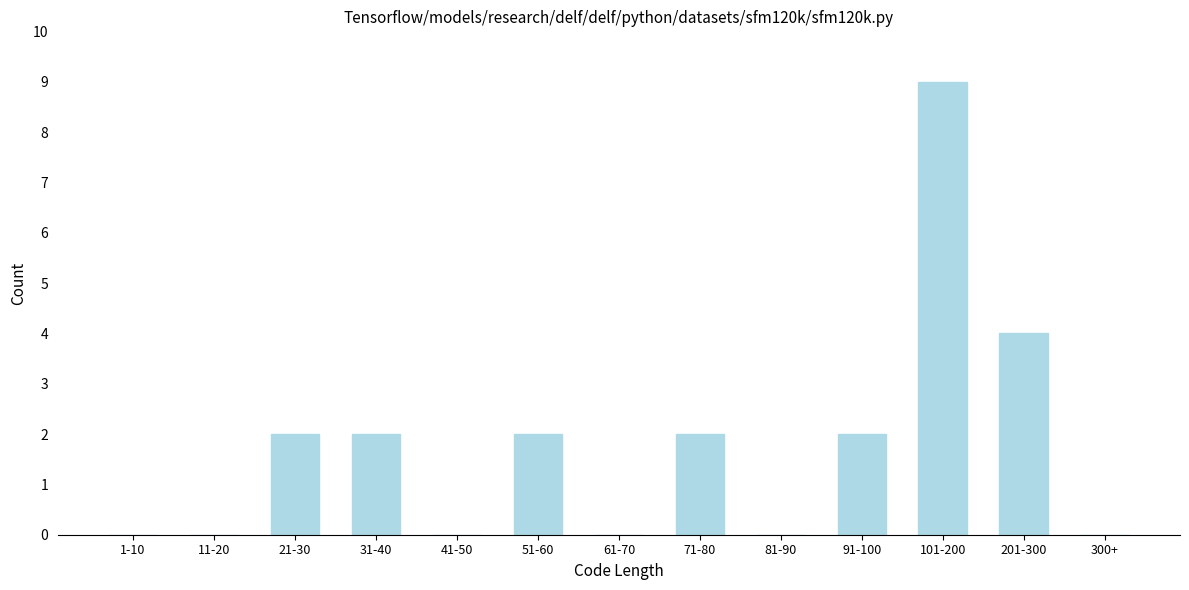

Reading left to right, extract all data points from this chart.

1-10=0	11-20=0	21-30=2	31-40=2	41-50=0	51-60=2	61-70=0	71-80=2	81-90=0	91-100=2	101-200=9	201-300=4	300+=0